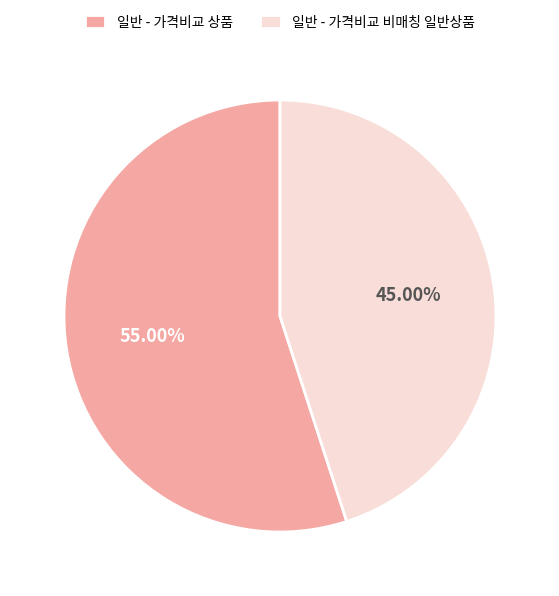

Count the number of slices in the pie.

2